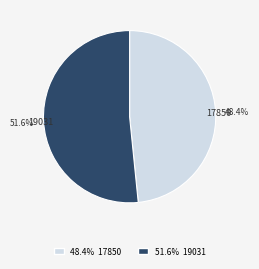

The 19031 slice represents 52% of the pie. True or false?

True